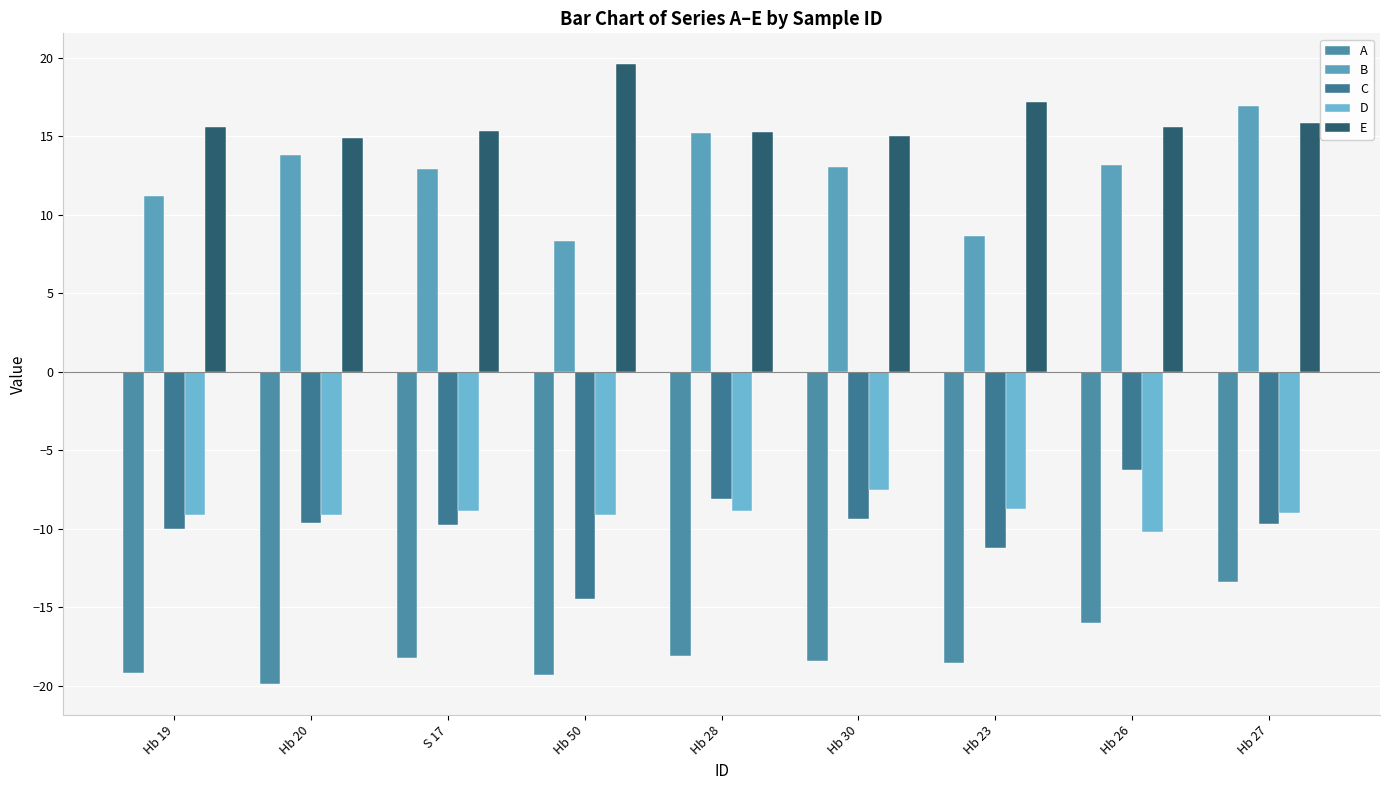

Which series changed the most between S 17 and Hb 26?

C